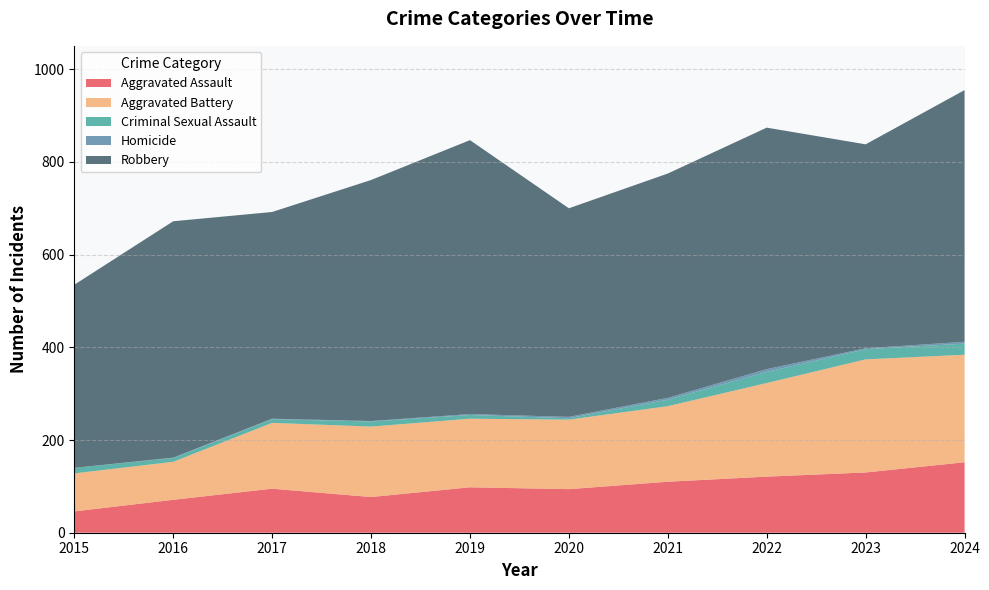

Reading left to right, extract all data points from this chart.

Aggravated Assault: 2015=46	2016=71	2017=95	2018=77	2019=98	2020=94	2021=110	2022=121	2023=130	2024=152
Aggravated Battery: 2015=82	2016=82	2017=142	2018=152	2019=148	2020=150	2021=163	2022=202	2023=244	2024=232
Criminal Sexual Assault: 2015=12	2016=8	2017=8	2018=11	2019=8	2020=3	2021=14	2022=24	2023=22	2024=24
Homicide: 2015=0	2016=1	2017=1	2018=1	2019=2	2020=3	2021=4	2022=6	2023=2	2024=4
Robbery: 2015=395	2016=510	2017=446	2018=520	2019=591	2020=450	2021=484	2022=521	2023=440	2024=543